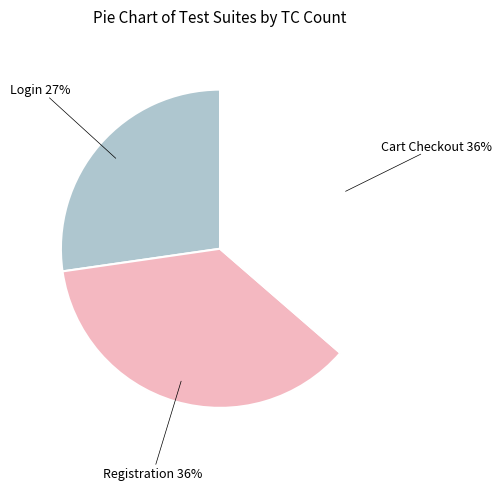

What is the ratio of the value at Registration to the value at Cart Checkout?

1.0